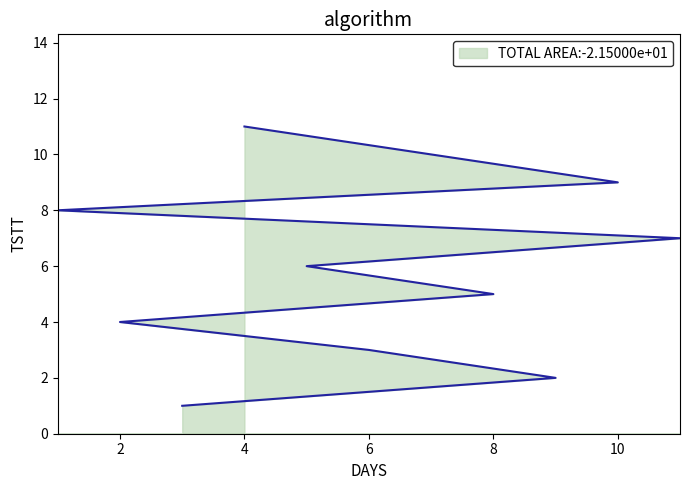

What is the sum of all values?

66